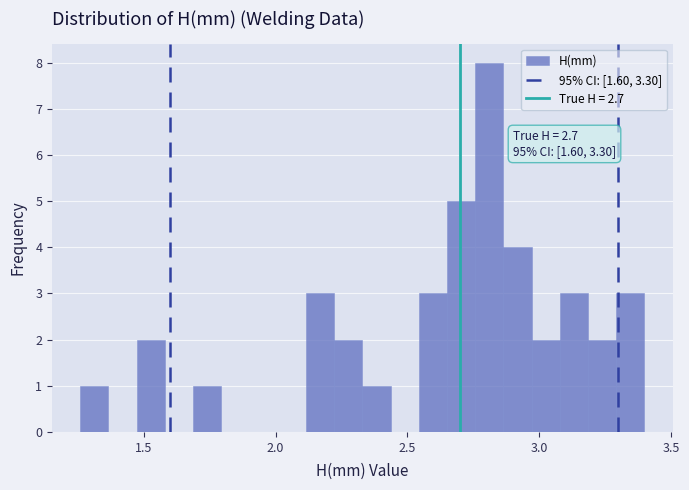

Read against the x-axis, roughly where is the centre of the tallest bar?

2.80